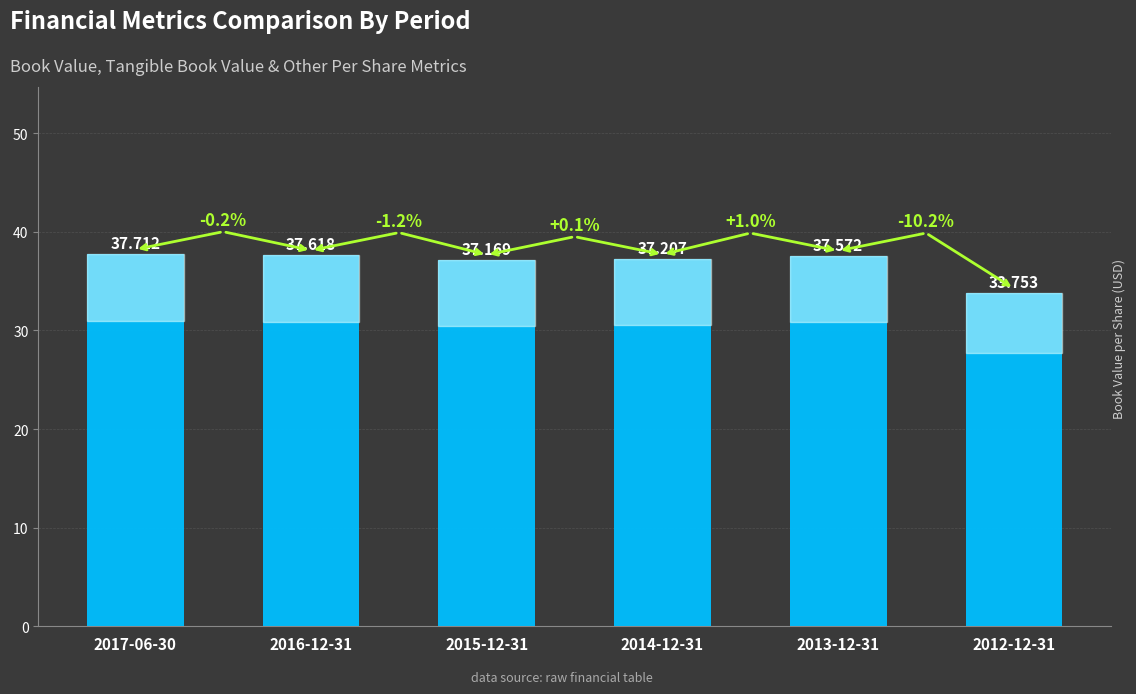

What is the difference between the maximum and minimum values?

4.0